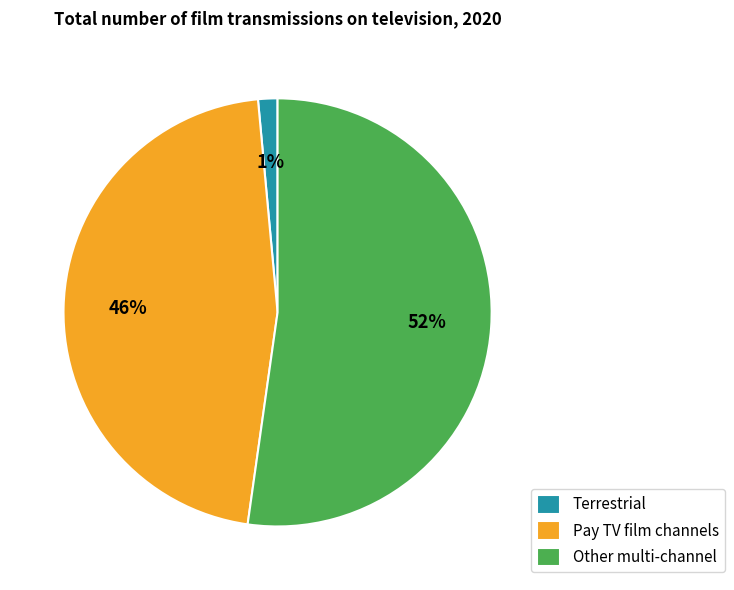

Which category has the biggest portion of the pie?

Other multi-channel